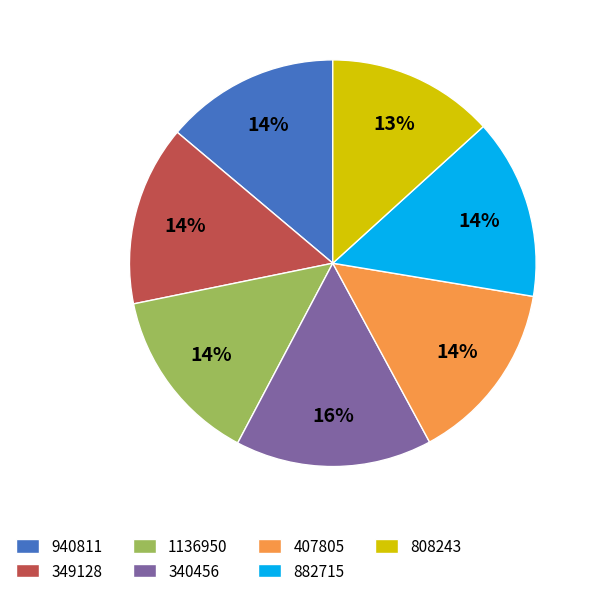

Does 882715 represent more than half of the total?

No